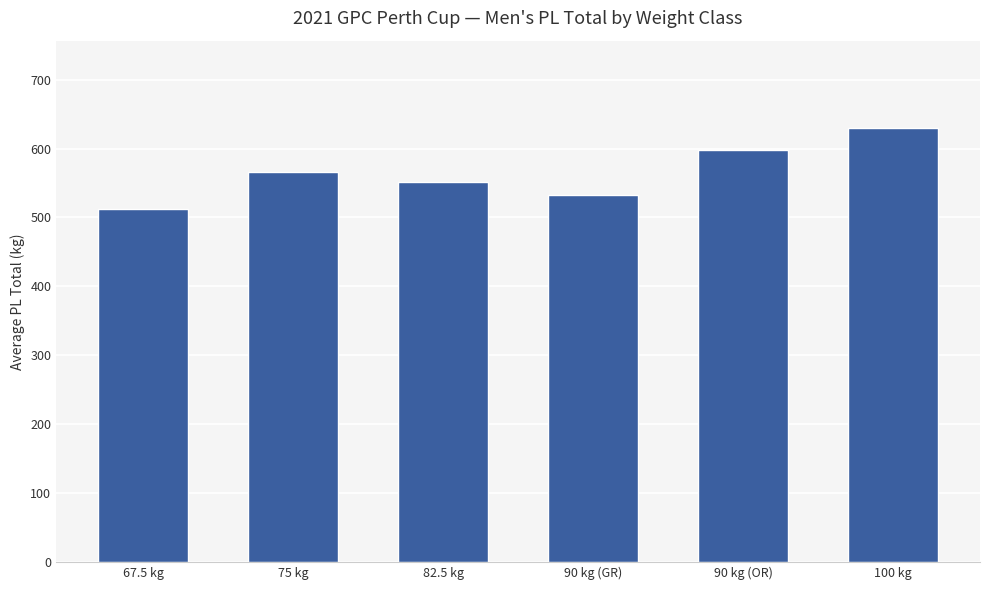

What position from the right is 100 kg?

1